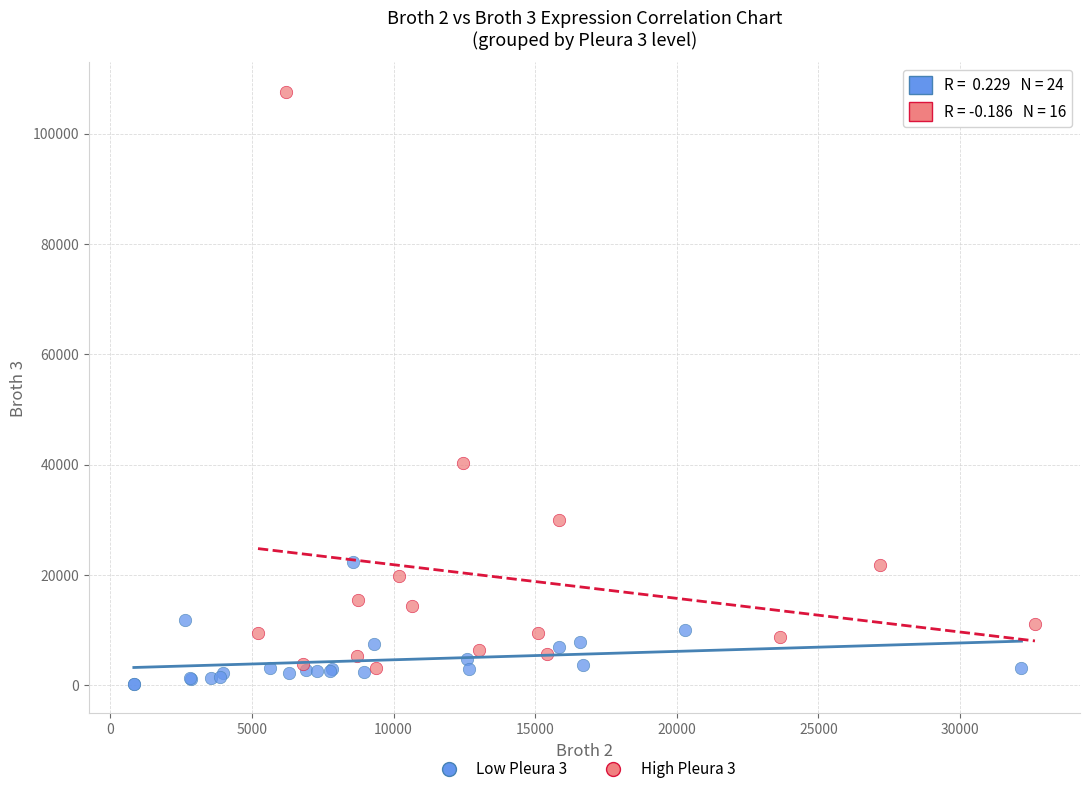

Which series contains the highest Y value?

High Pleura 3